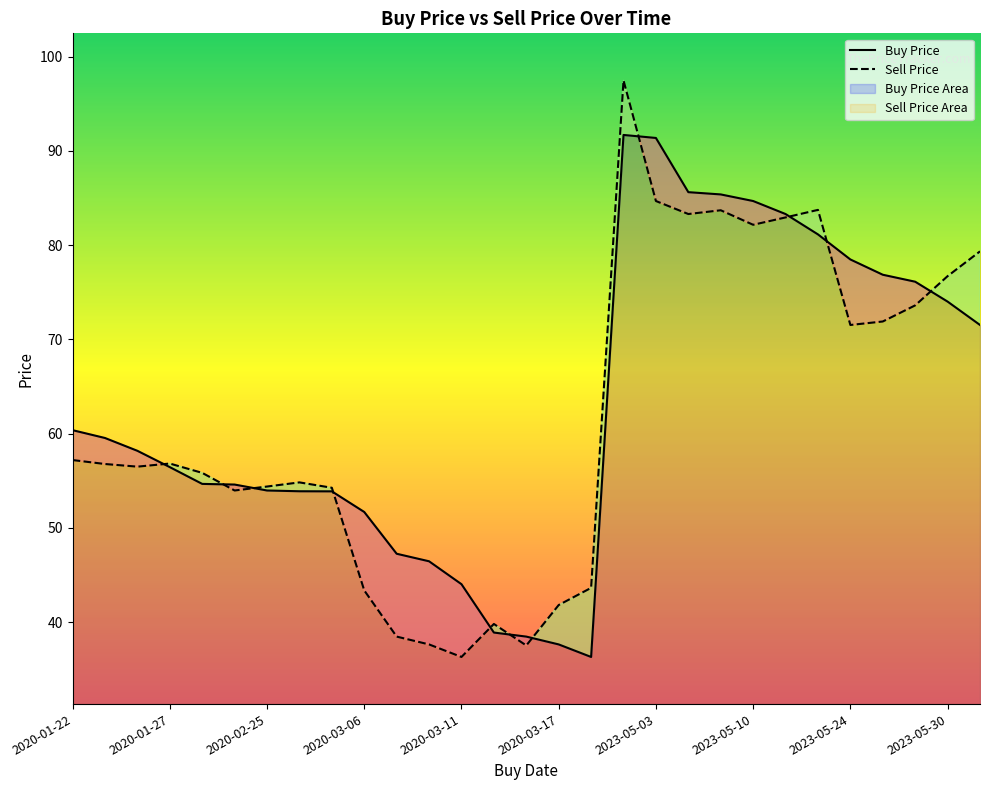

Reading left to right, transcribe all the data shown in this chart.

Buy Price: 60.4	59.5	58.2	56.4	54.7	54.6	54.0	53.9	53.9	51.7	47.2	46.5	44.0	38.9	38.5	37.6	36.3	91.7	91.4	85.6	85.4	84.7	83.3	81.1	78.5	76.8	76.1	74.0	71.5
Sell Price: 57.2	56.8	56.5	56.8	55.8	54.0	54.4	54.8	54.2	43.4	38.5	37.6	36.3	39.8	37.5	41.8	43.6	97.5	84.7	83.3	83.7	82.2	82.9	83.7	71.5	71.9	73.6	76.7	79.3